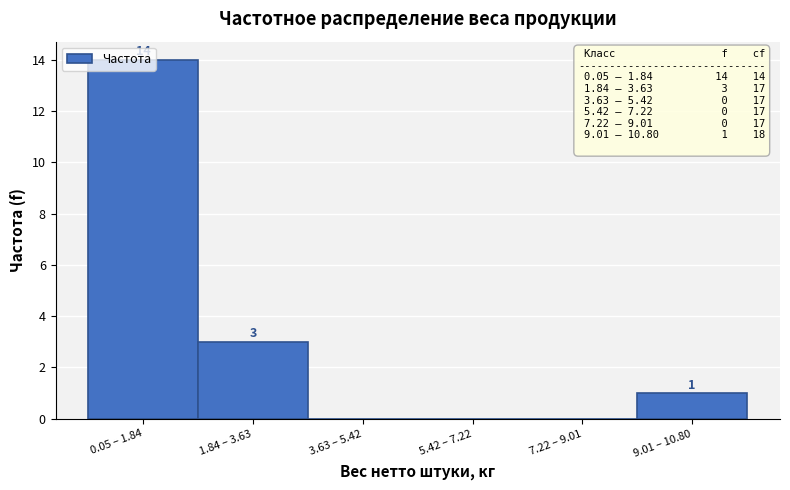

What is the change in value from 1.84 – 3.63 to 3.63 – 5.42?

-3